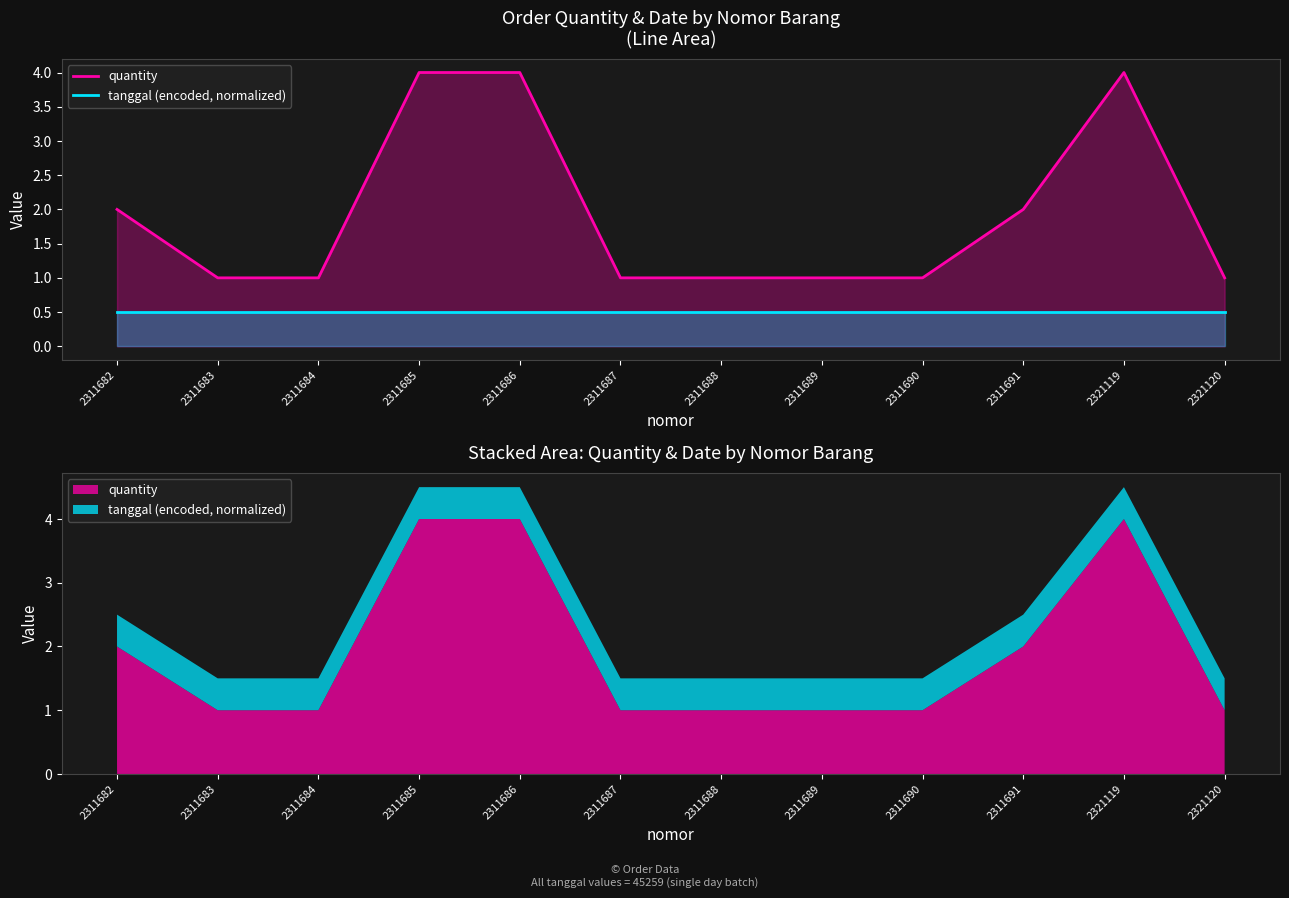

What is the approximate value of tanggal (encoded, normalized) at 2311688?

0.5